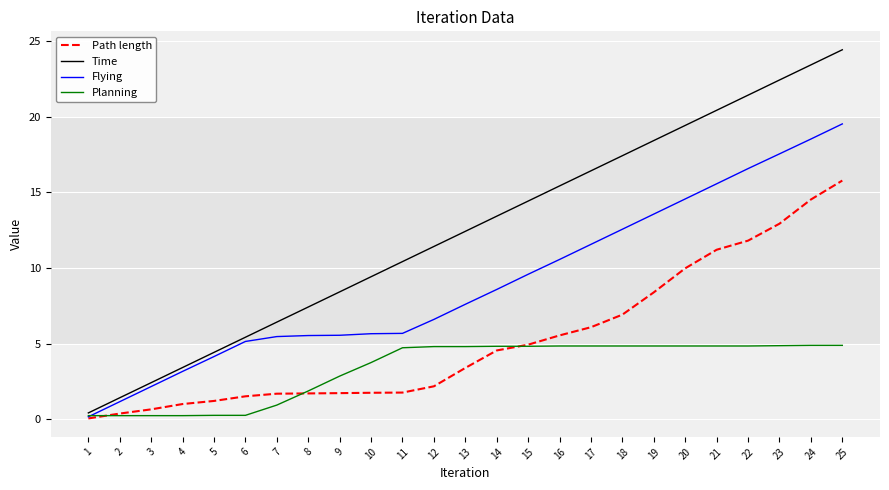

The Path length series shows 8.6 at 24. True or false?

False